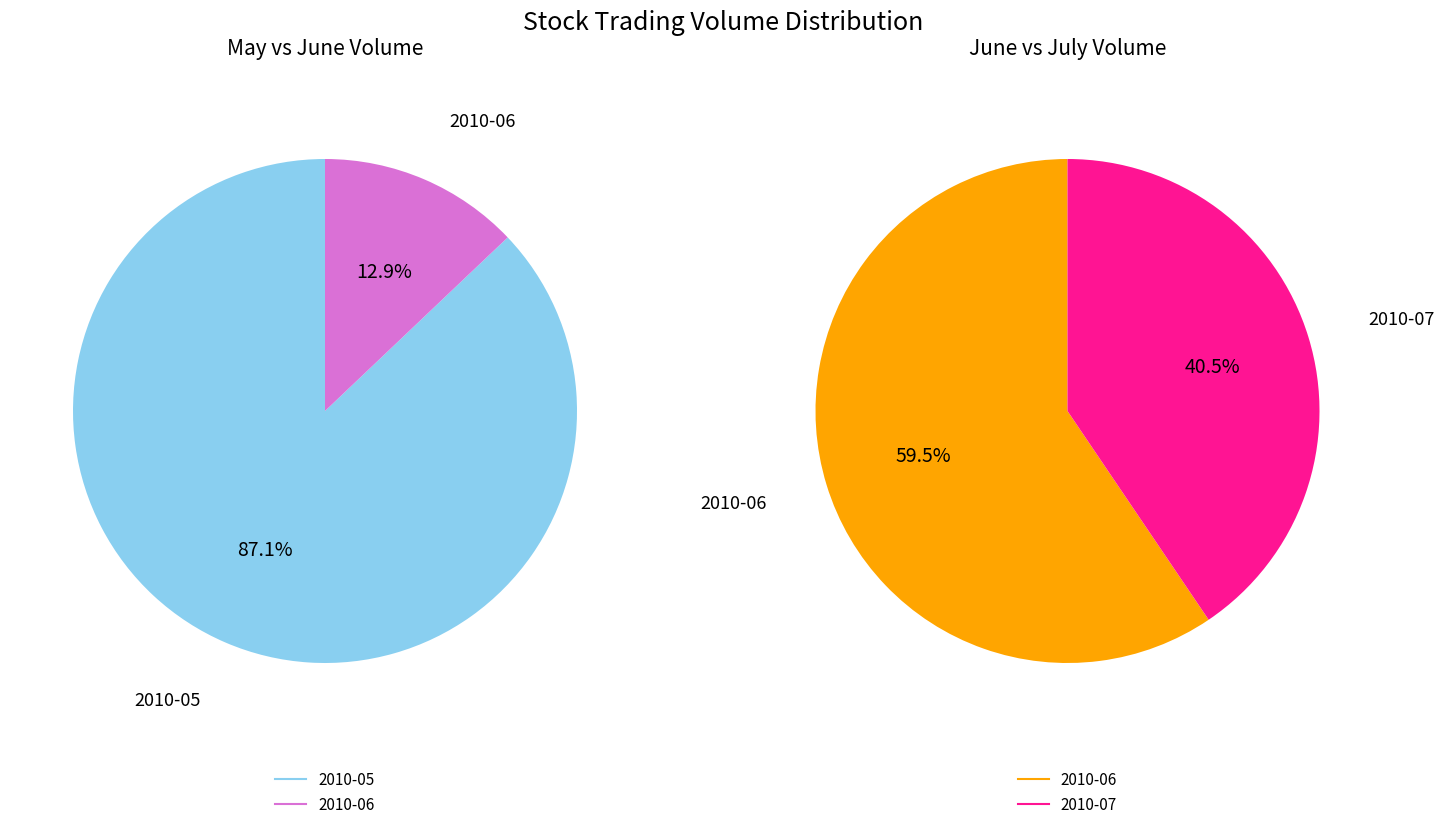

Is 2010-05-20 the majority of the pie?

Yes